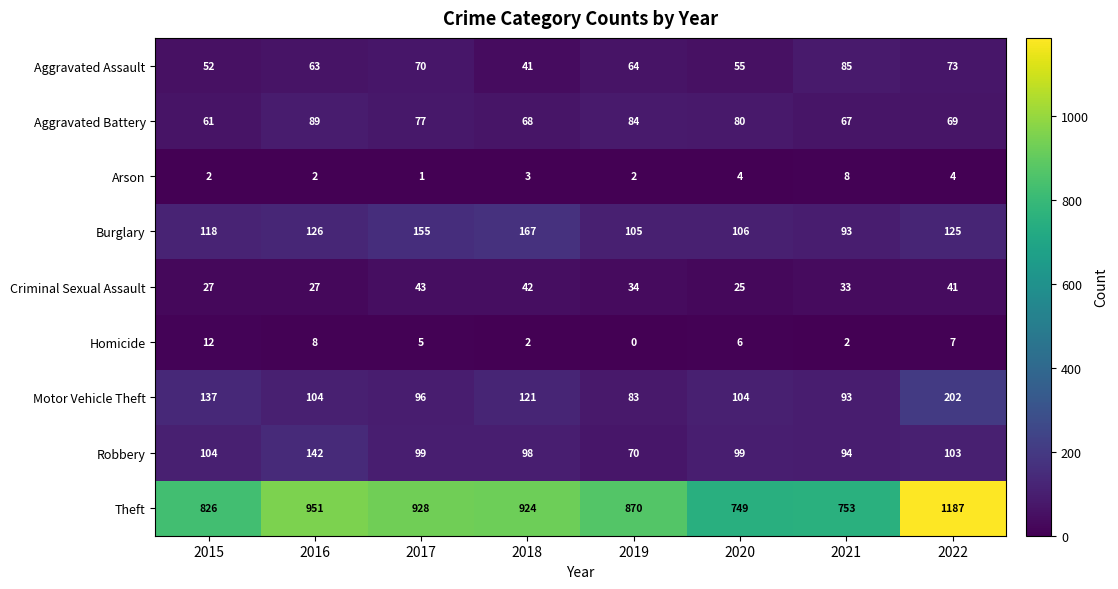

What is the total value across all series at 2017?

1474